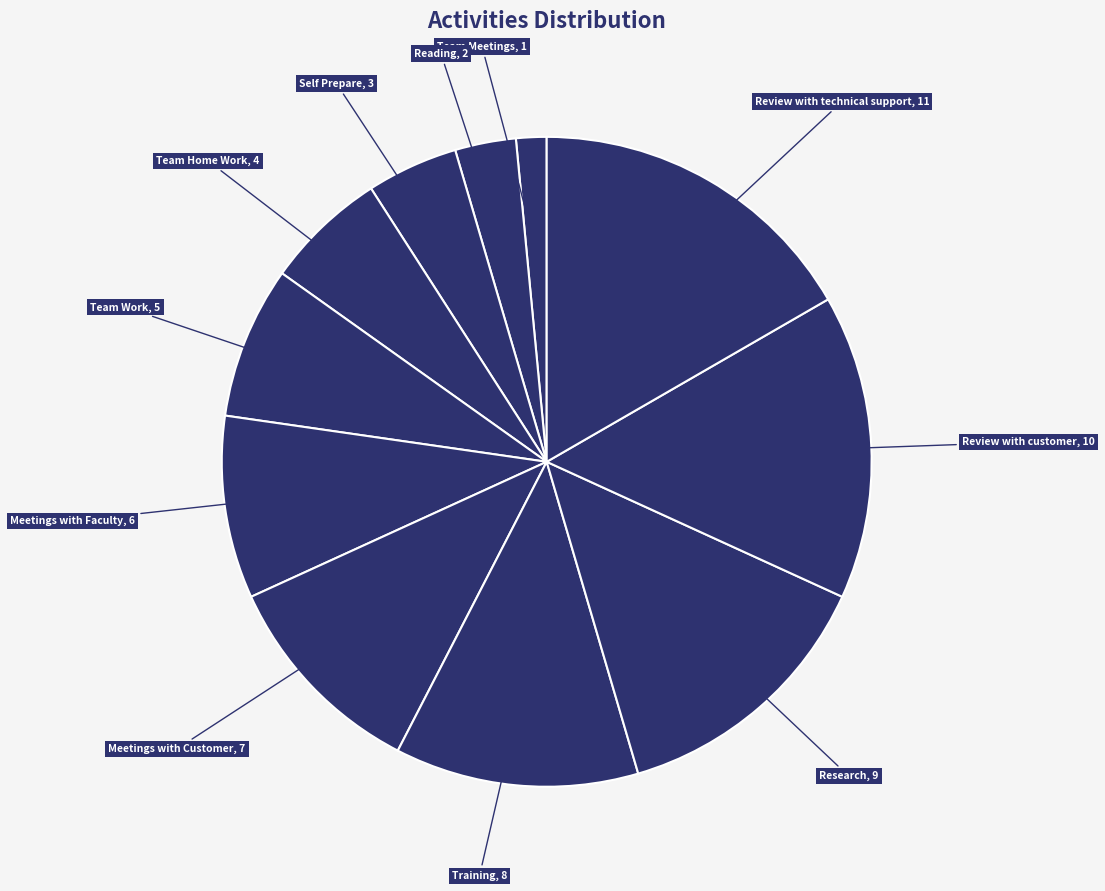

Count the number of slices in the pie.

11